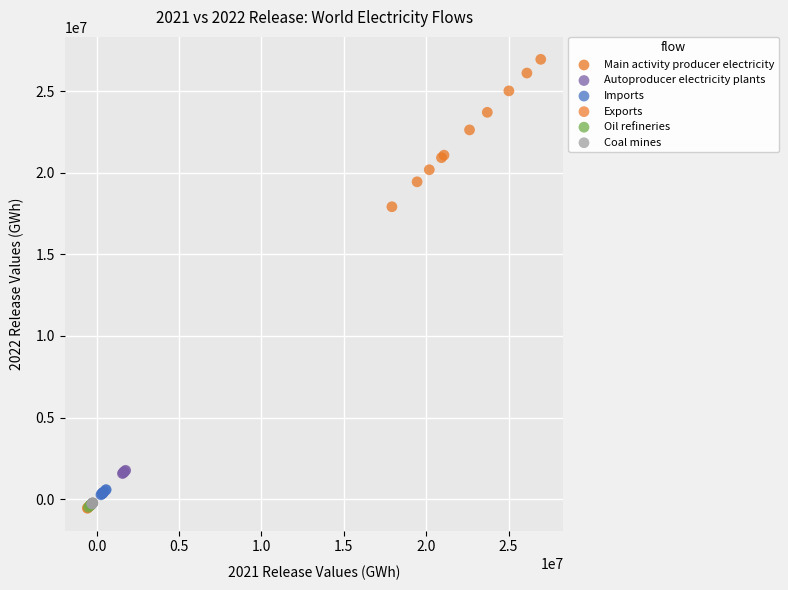

Which series has the largest Y range (max minus min)?

Main activity producer electricity